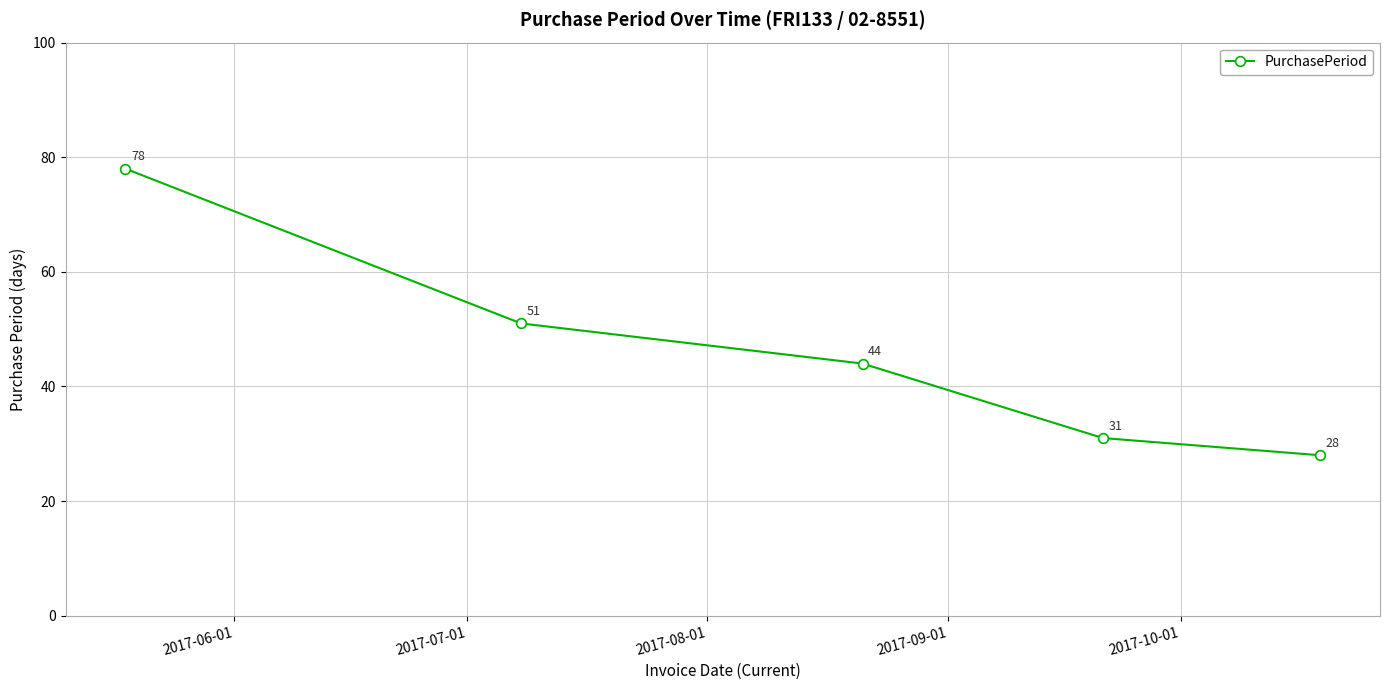

What is the value of the 4th point from the left?

31